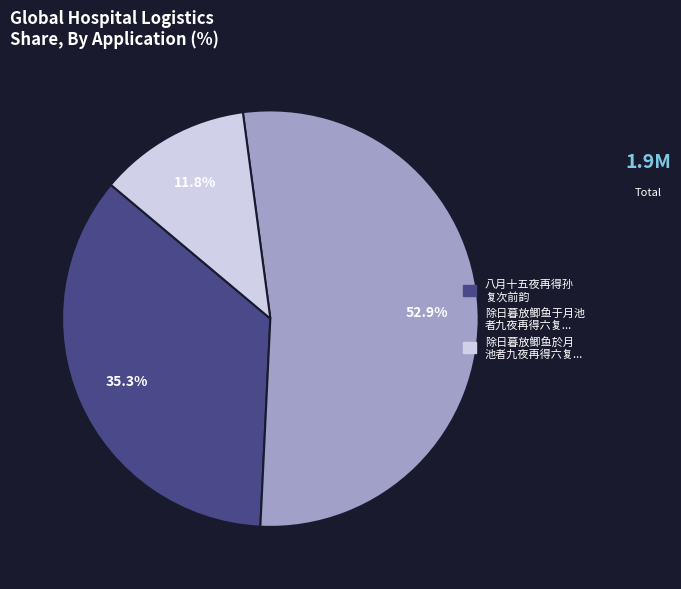

How many segments does this pie chart have?

3